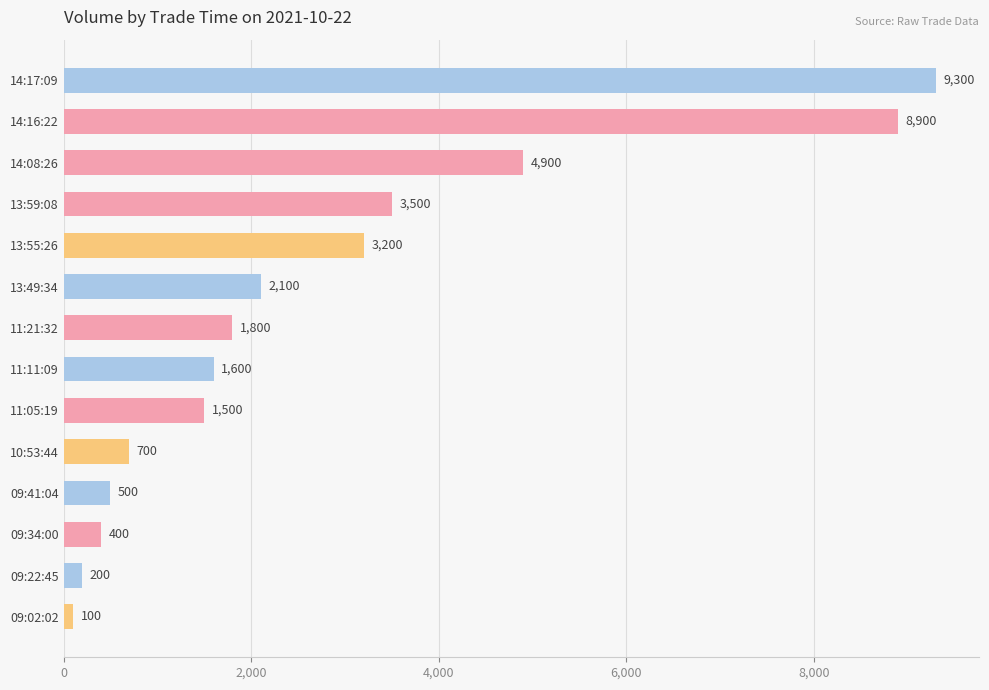

The chart shows a value of 1500 at 11:05:19. True or false?

True